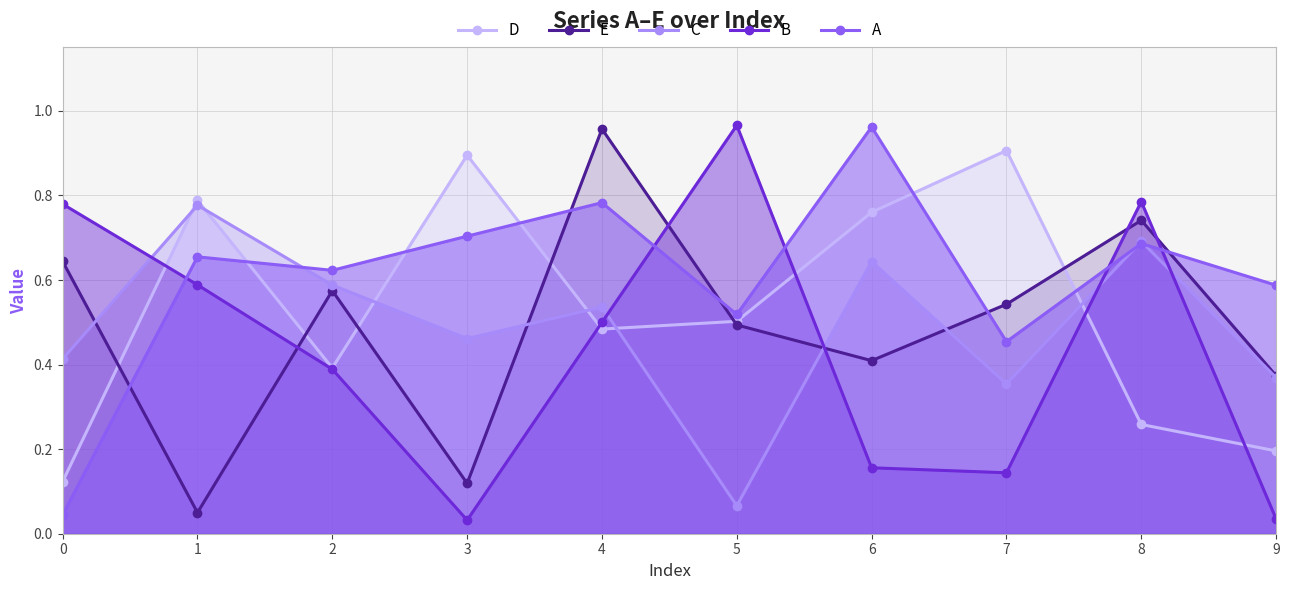

The D series shows 0.1 at 0. True or false?

True